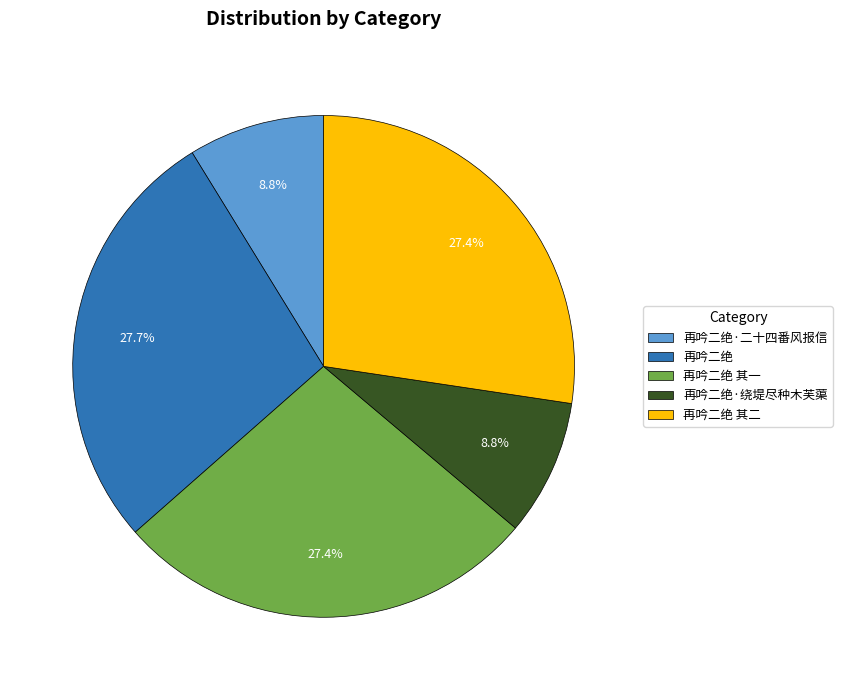

Does 再吟二绝 account for over 50% of the chart?

No